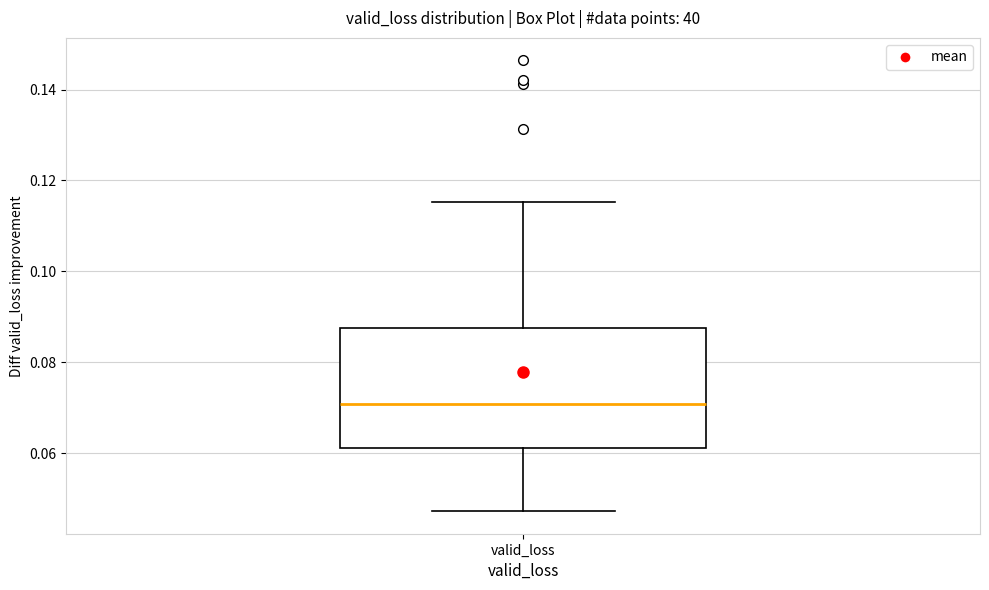

Transcribe this box plot: give where the median line is, the range the box spans, and where the two whiskers end, as read against the y-axis. The values are not printed on the chart, so give them approximately, as read against the axis.

median 0.070, box 0.062 to 0.088, whiskers 0.048 to 0.116